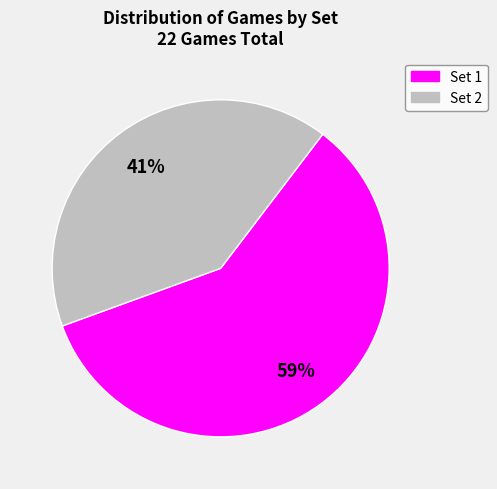

Does any single category account for the majority?

Yes